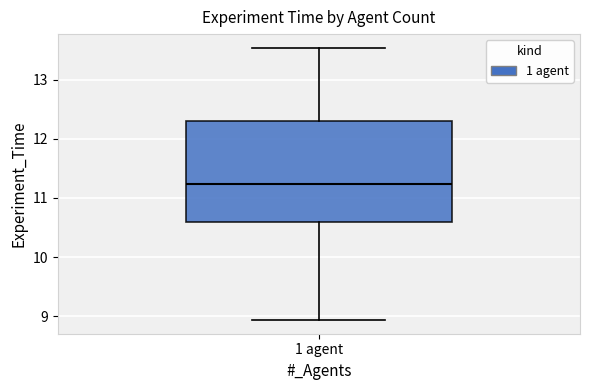

Where does the median line of the box for 1 agent sit on the y-axis? The values are not printed on the chart, so give them approximately, as read against the axis.

11.2